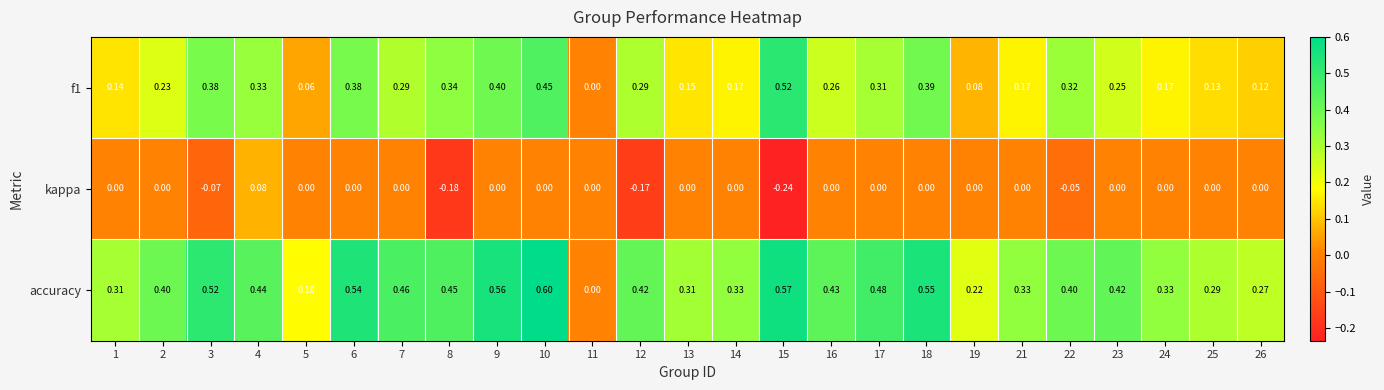

Which series has the largest total across all categories?

accuracy